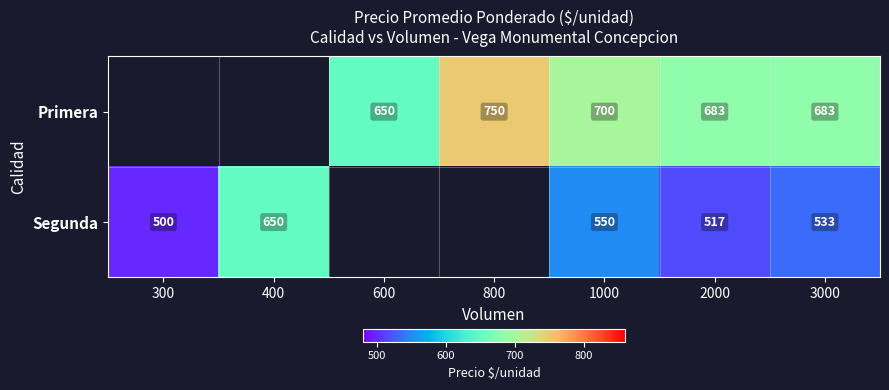

What is the total value across all series at 1000?

1250